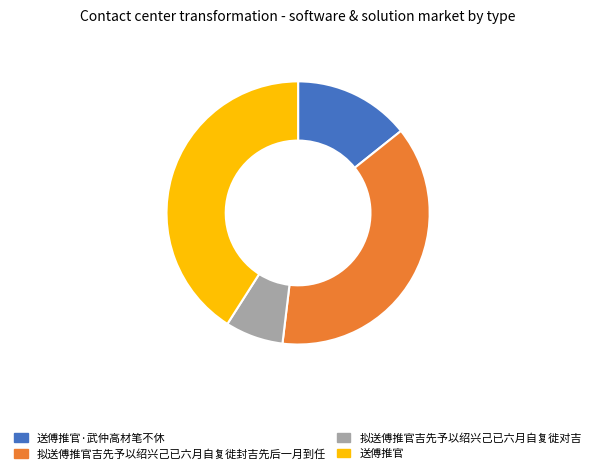

Which slice is the largest?

送傅推官